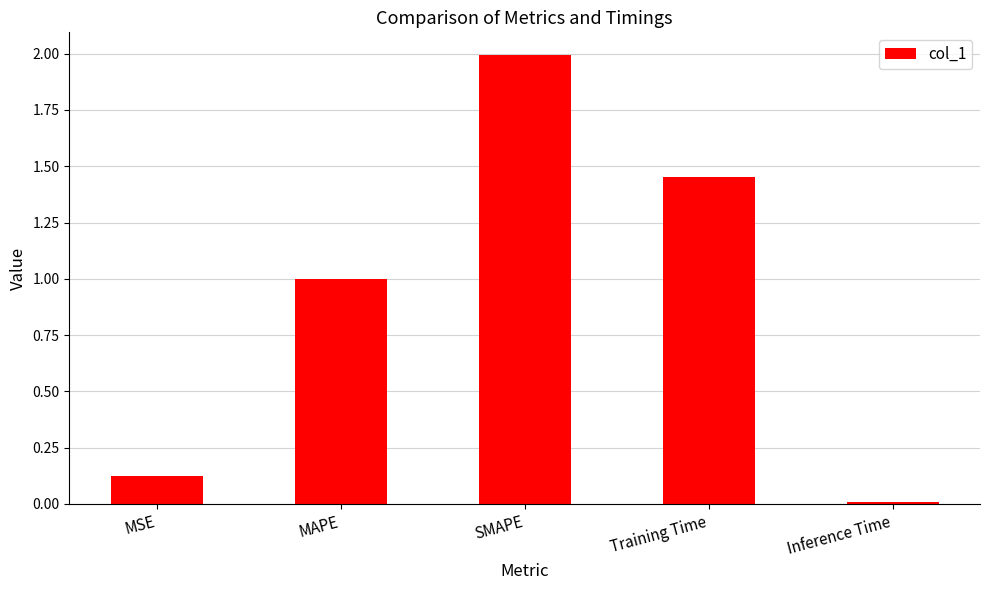

How many categories are shown in the chart?

5